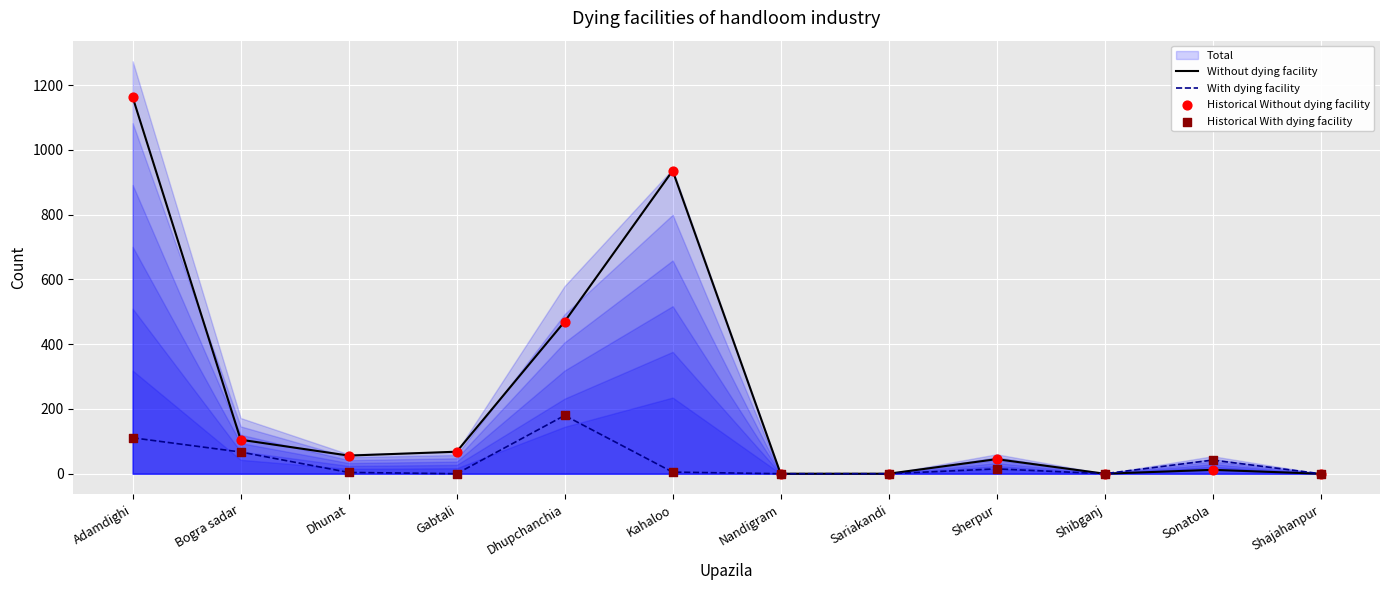

Is the value of Without dying facility at Nandigram greater than the value of With dying facility at Dhunat?

No